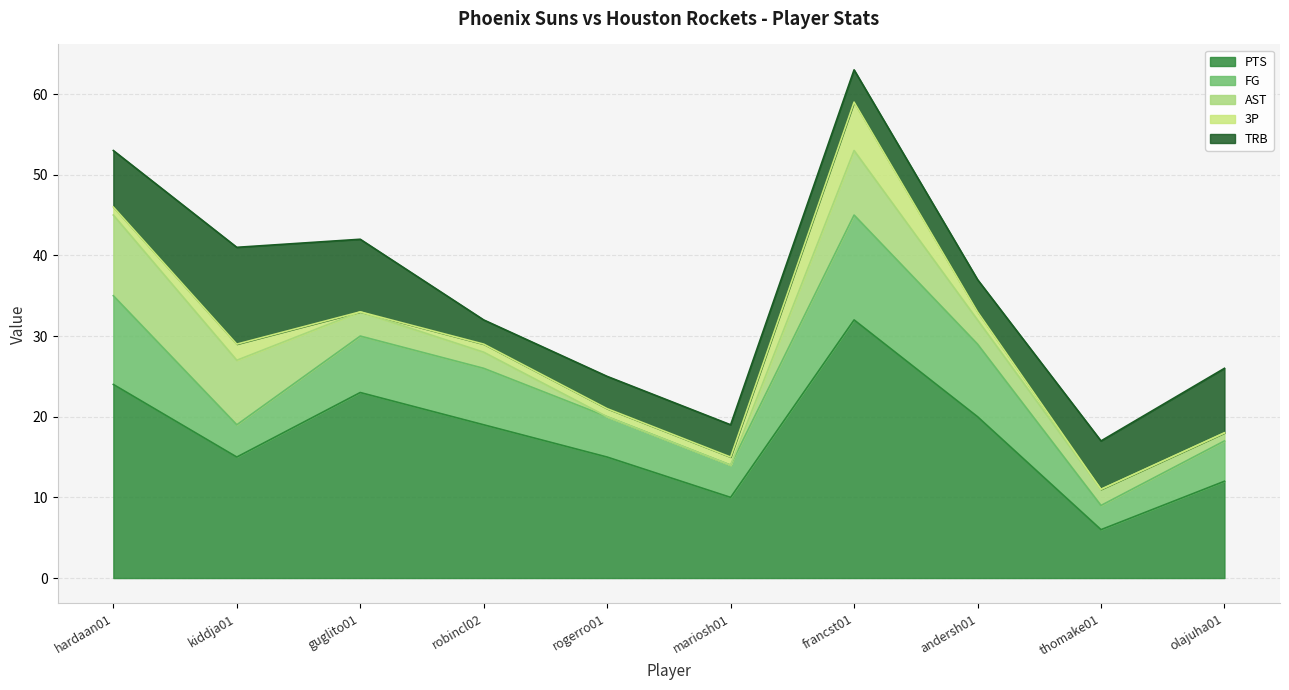

At which category does TRB reach its first local peak?

kiddja01